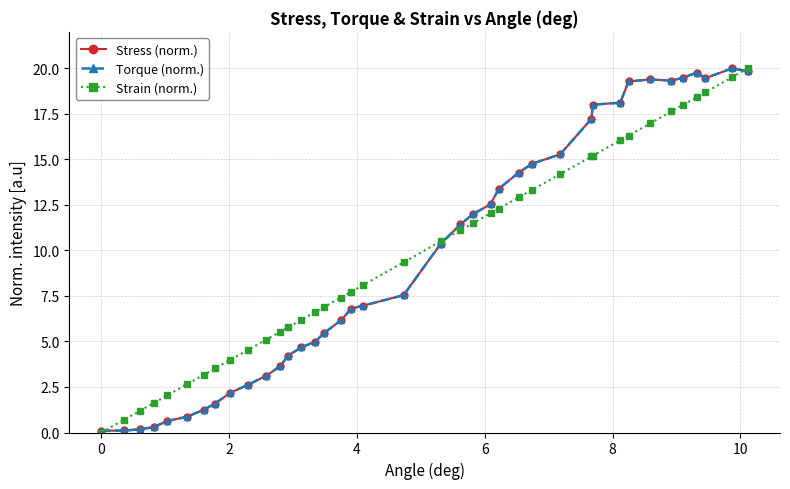

Is this an area chart (filled region under the line)?

No